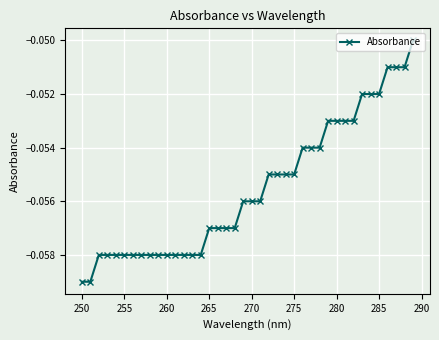

What is the sum of all values?

-2.2